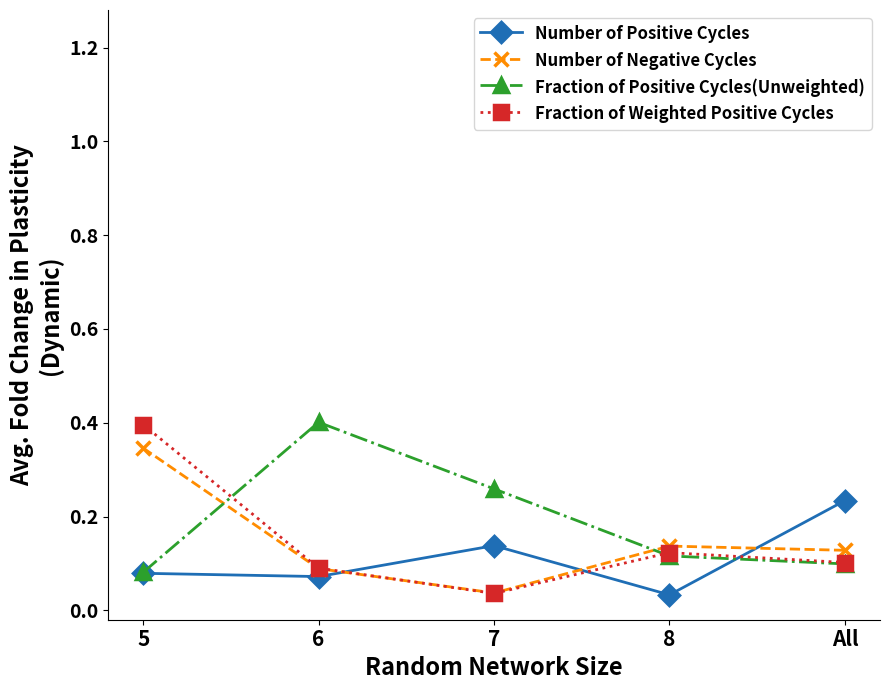

What is the label of the 1st point from the right?

All